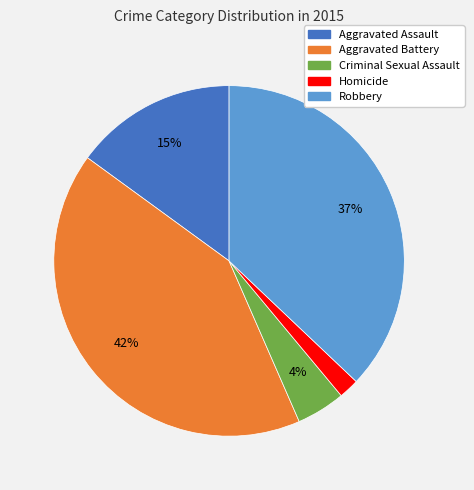

Which slice is the smallest?

Homicide